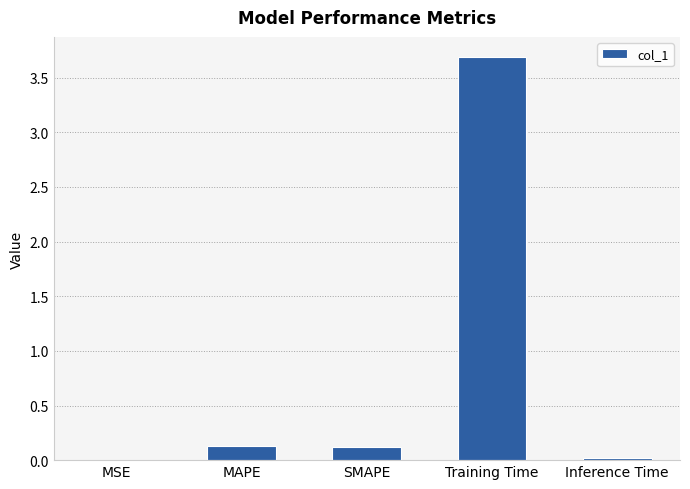

What is the sum of all values?

4.0